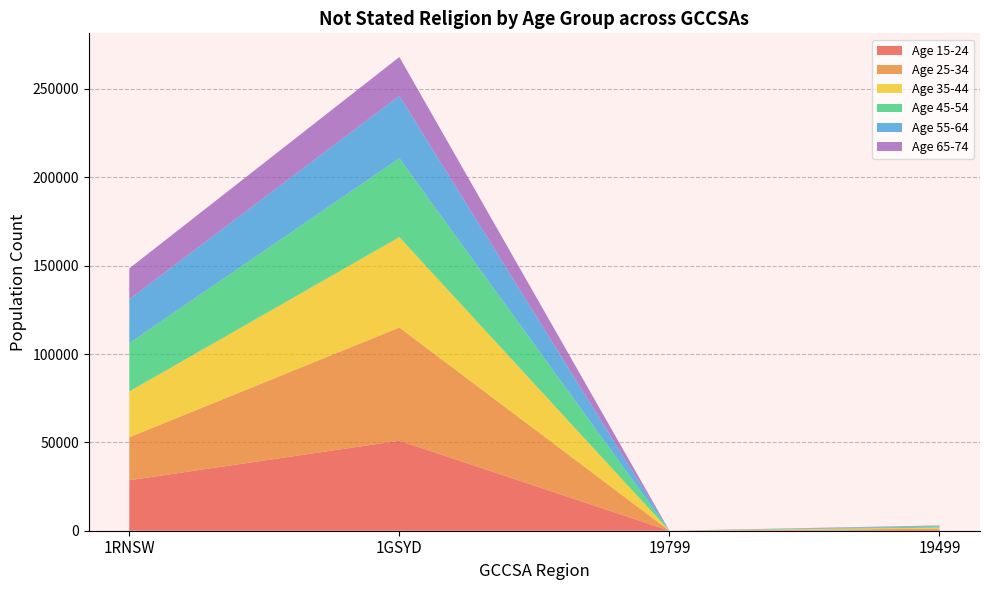

Reading left to right, what are all the values shown in this chart?

15-24: 28565	50936	0	471
25-34: 24321	64059	0	653
35-44: 25936	51168	0	655
45-54: 27332	44624	3	622
55-64: 24826	35313	0	407
65-74: 17461	21976	0	185